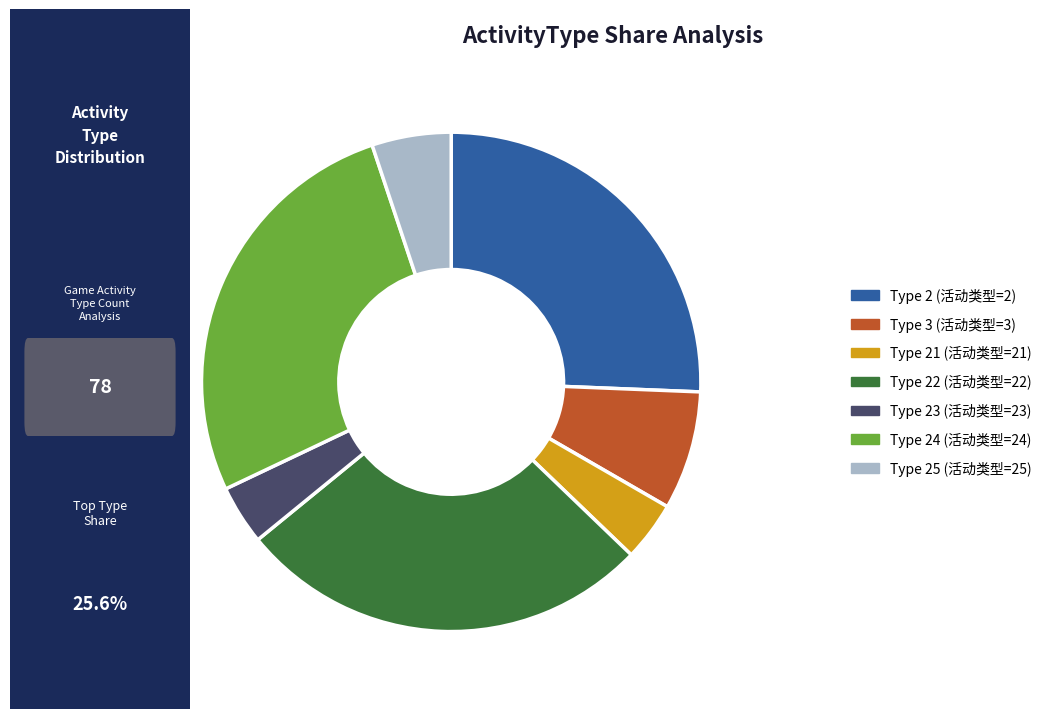

Approximately how many times larger is the value at Type 3 (活动类型=3) compared to Type 23 (活动类型=23)?

2.0